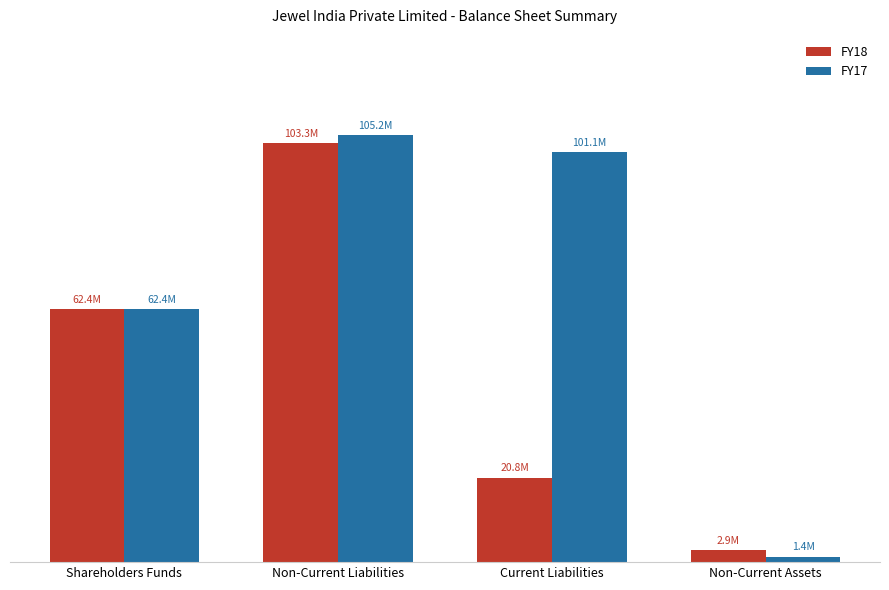

Between Non-Current Assets and Non-Current Liabilities, which is larger?

Non-Current Liabilities